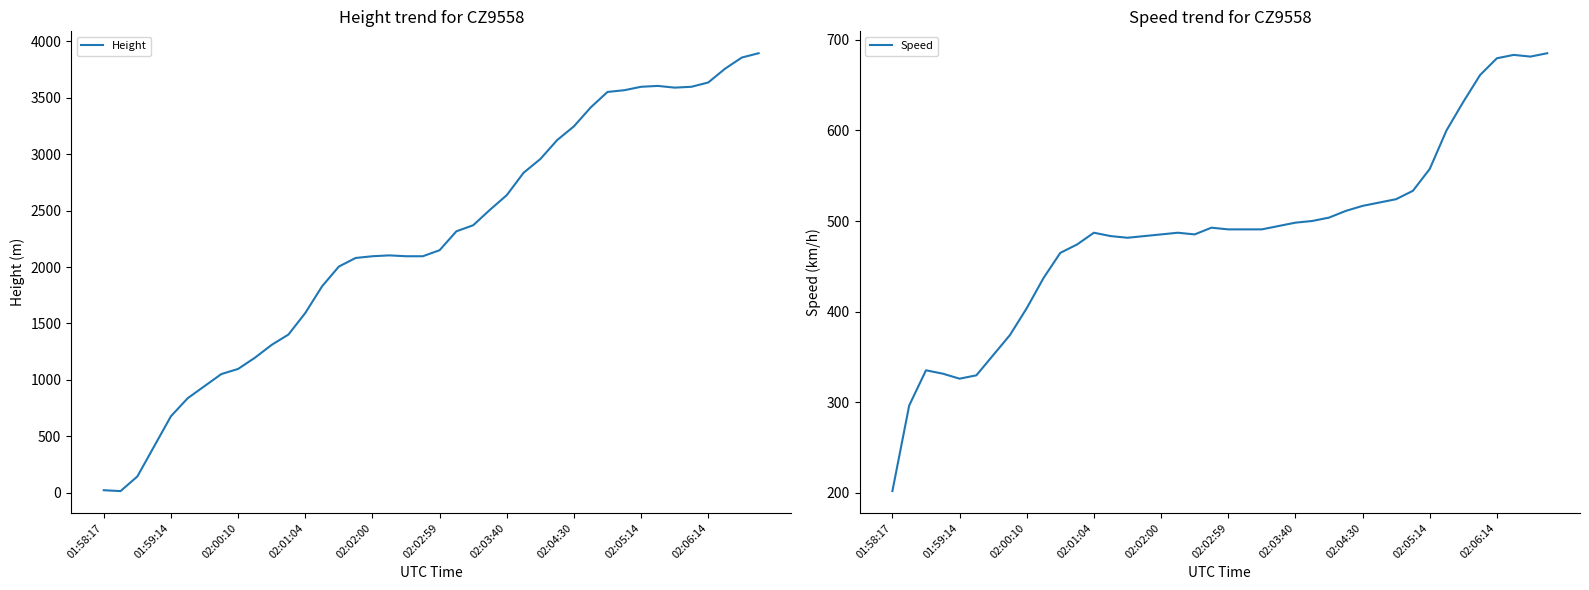

List the series in order of their peak value, highest first.

Height, Speed